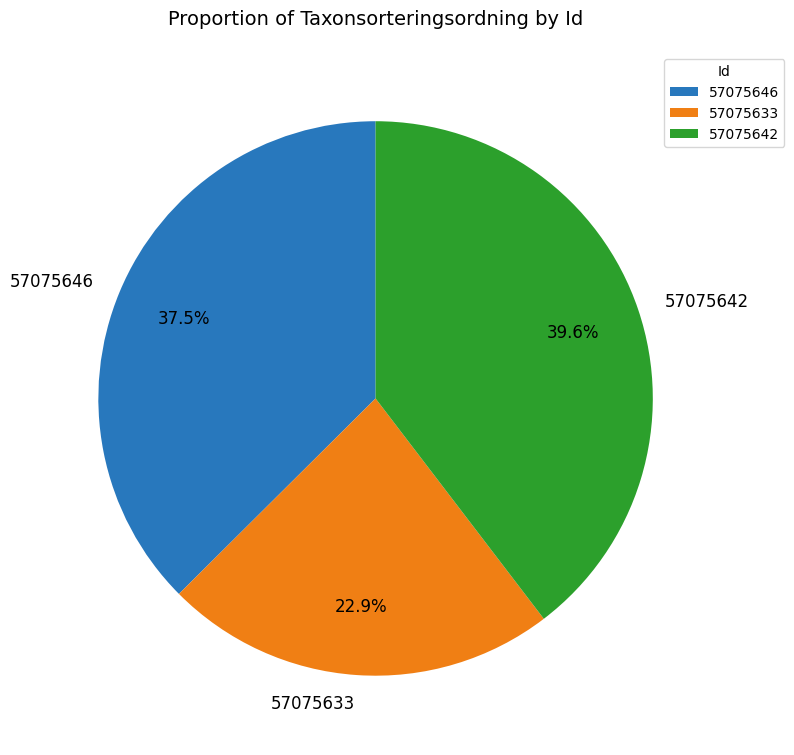

What is the largest slice in the pie chart?

57075642